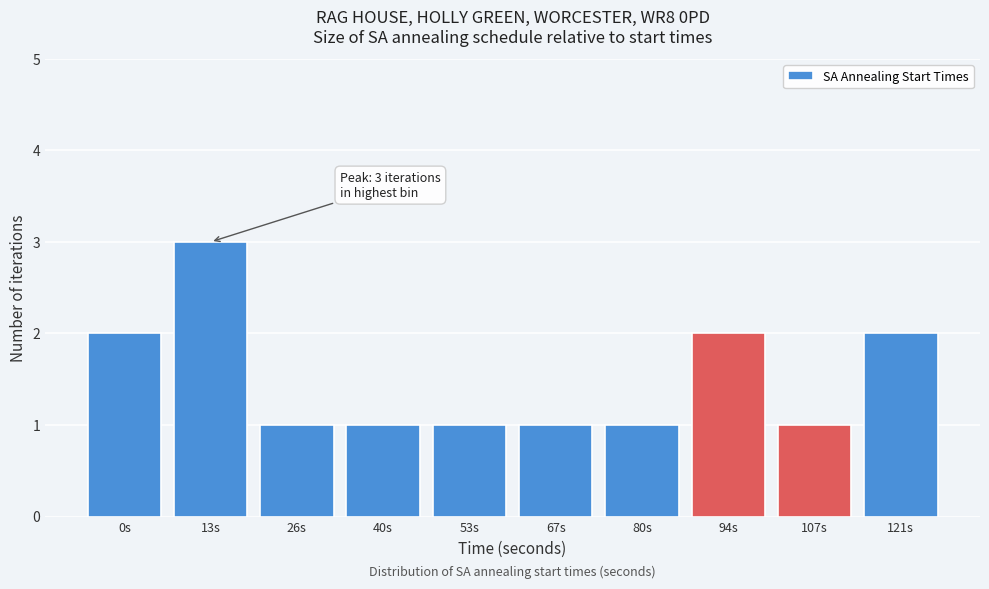

Reading right to left, list all the values displayed in this chart.

121s=2	107s=1	94s=2	80s=1	67s=1	53s=1	40s=1	26s=1	13s=3	0s=2